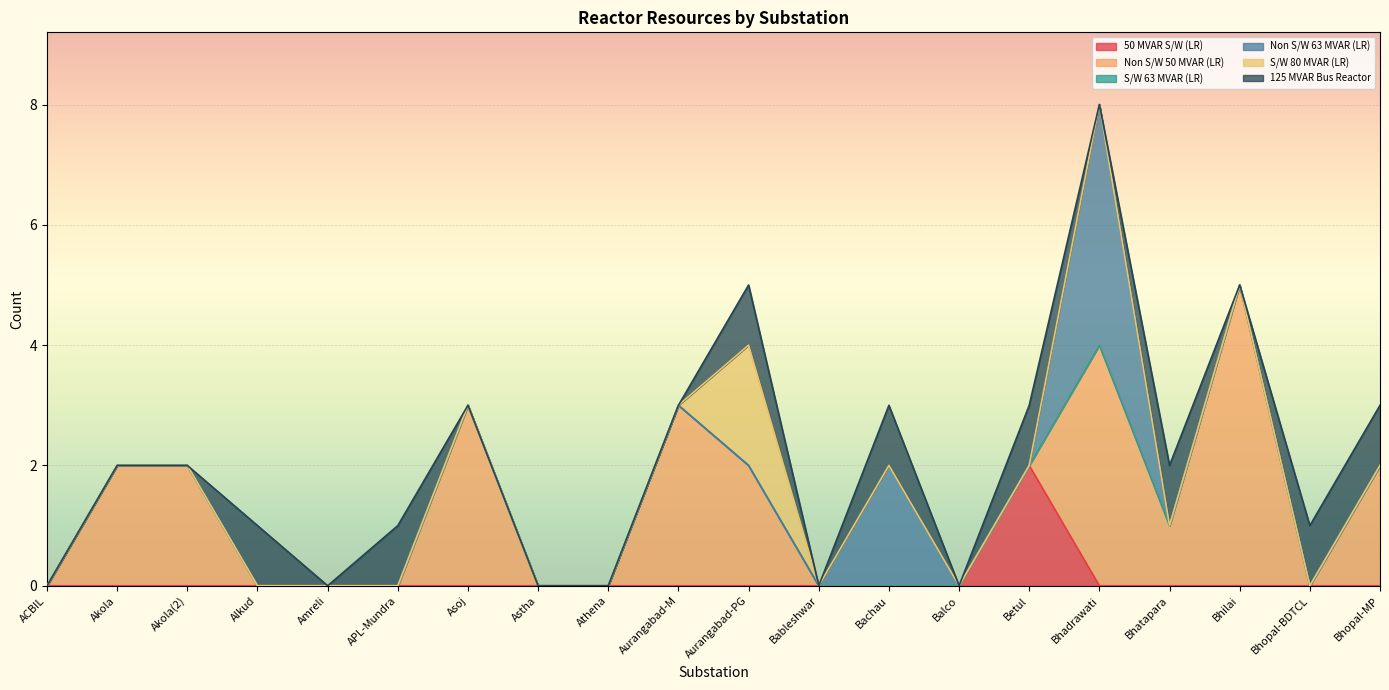

At which category is the sum across all series the highest?

Bhadrawati